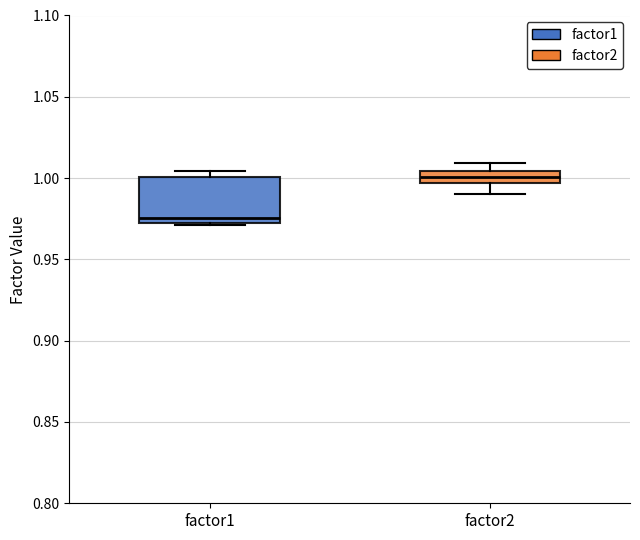

Which box has the lowest median line?

factor1